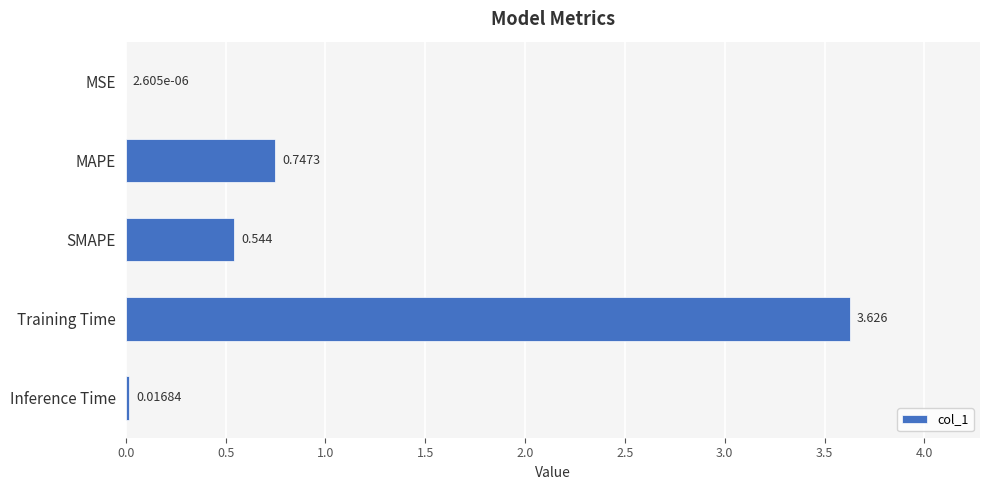

Which category has the highest value across all series?

Training Time